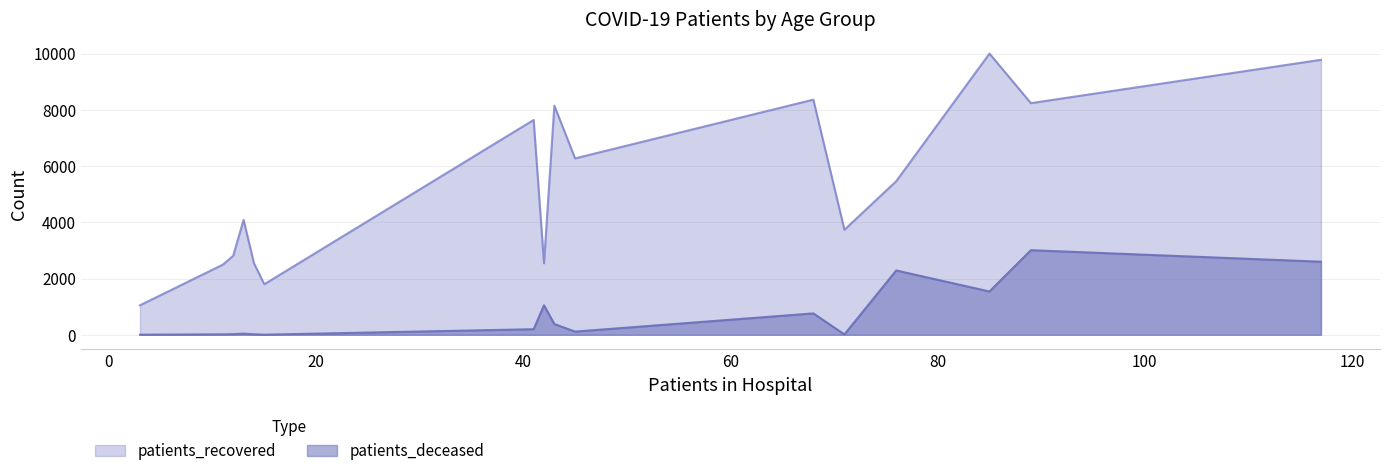

Which series has the largest total across all categories?

patients_recovered